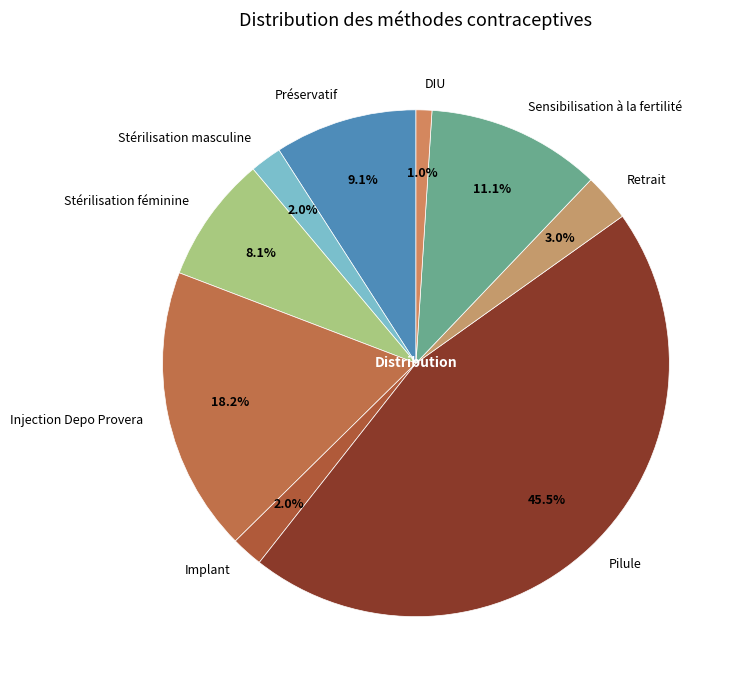

What portion of the pie excludes Implant?

98.0%